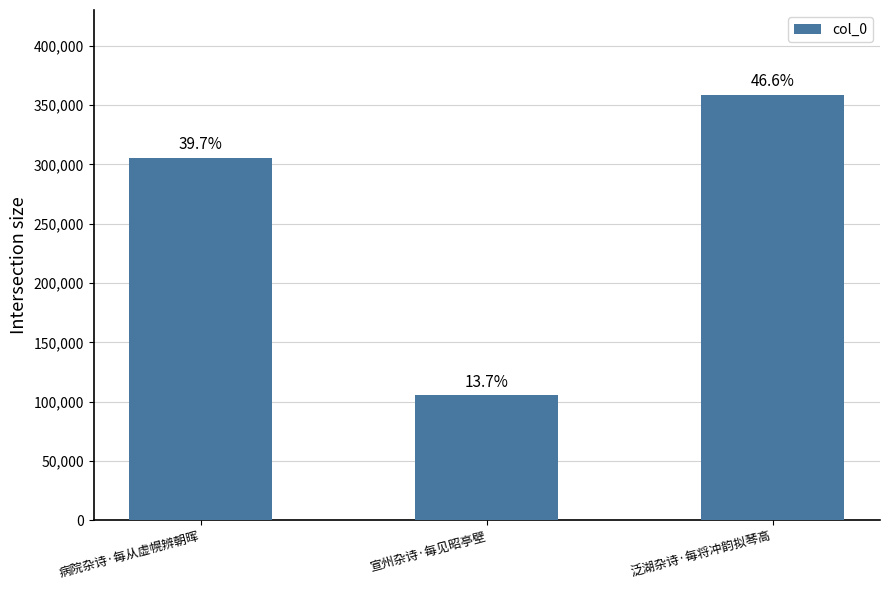

Reading right to left, transcribe all the data shown in this chart.

358349	105184	305724